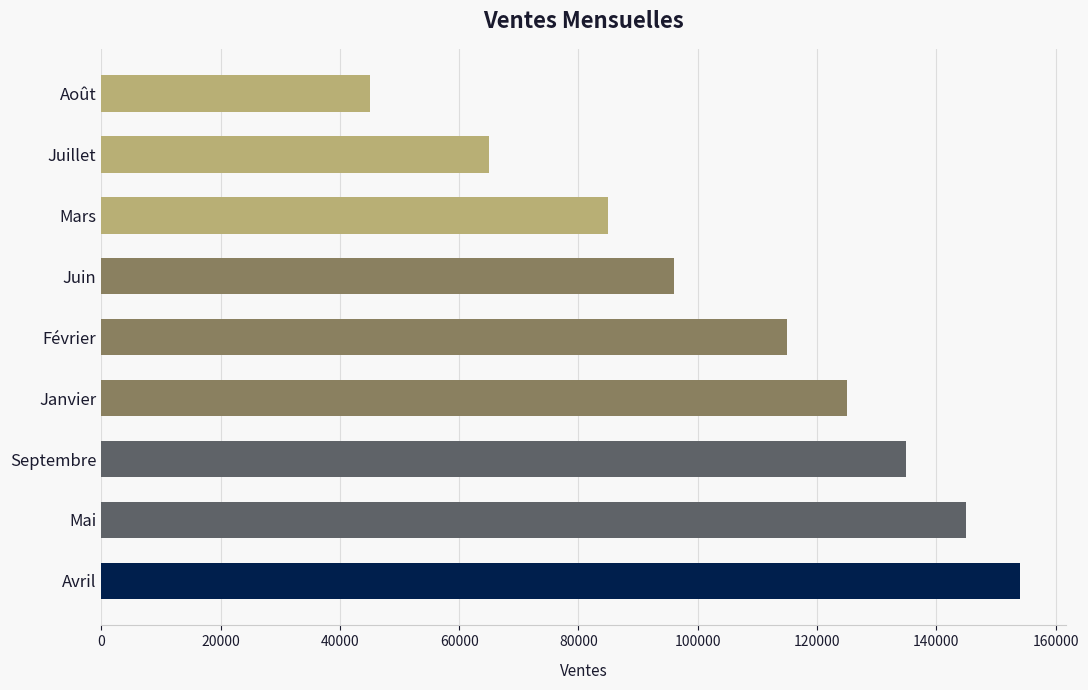

What is the difference between the maximum and minimum values?

109000